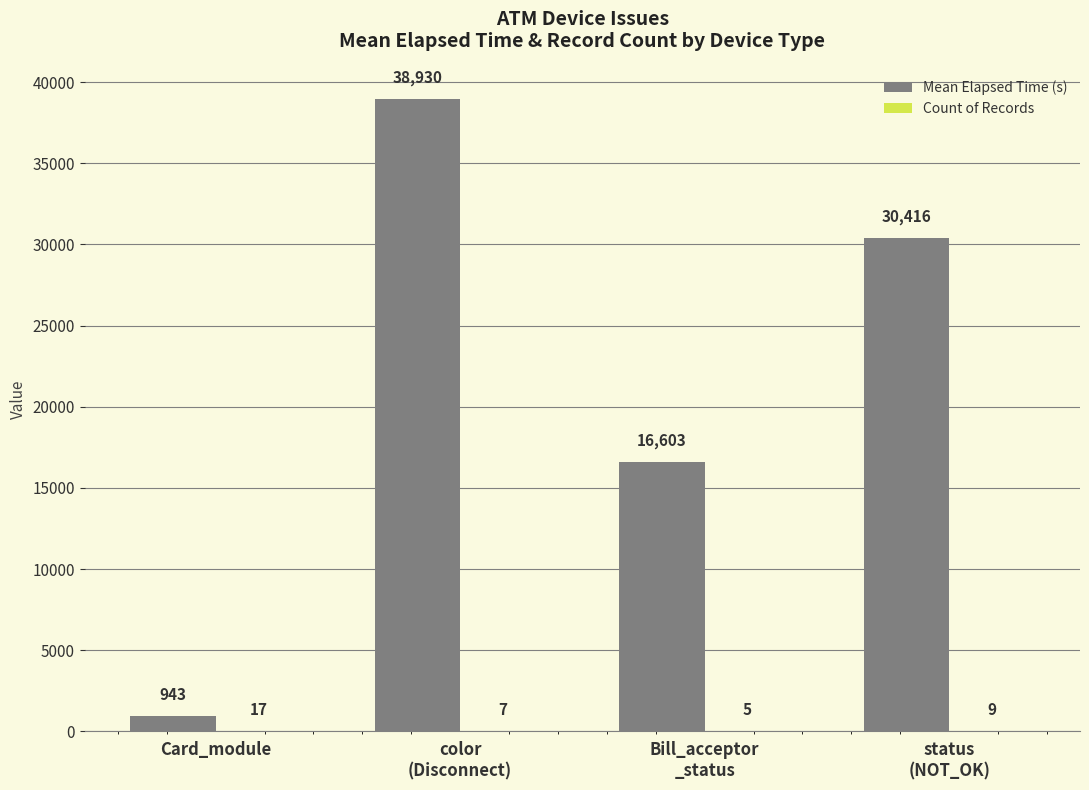

What is the maximum value shown in the chart?

38930